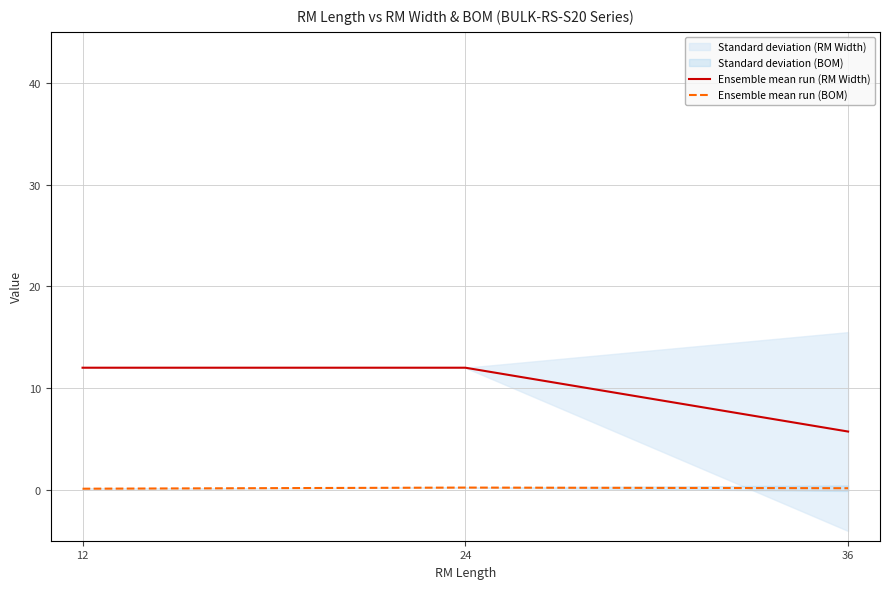

At 24, list the series in order from largest to smallest.

Ensemble mean run (RM Width), Ensemble mean run (BOM)